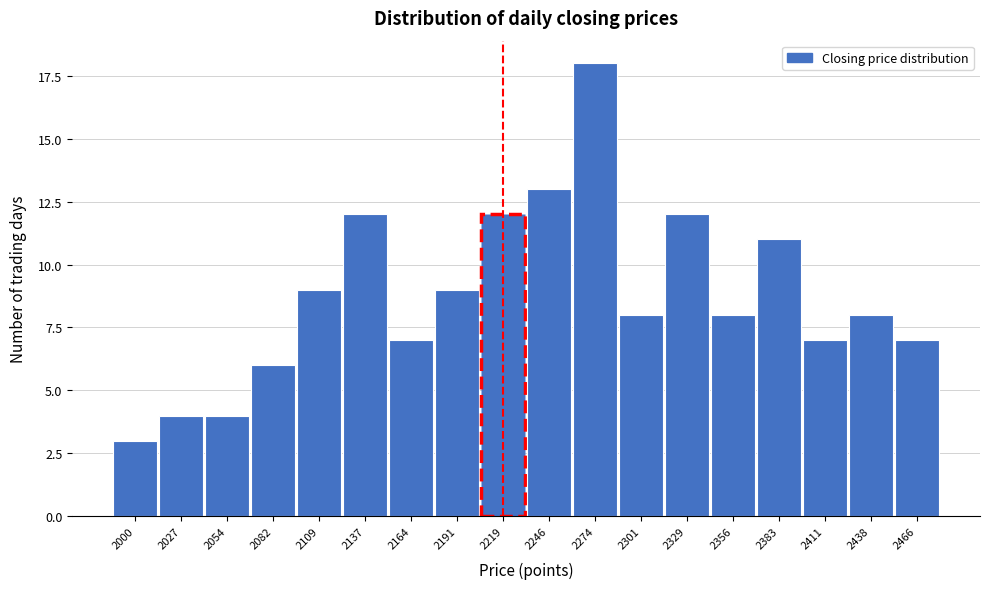

Reading left to right, list all the values displayed in this chart.

3	4	4	6	9	12	7	9	12	13	18	8	12	8	11	7	8	7